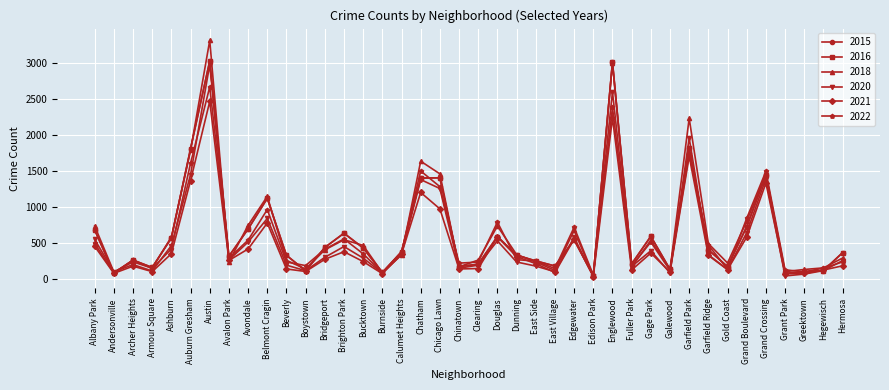

Reading right to left, list all the values displayed in this chart.

2016: 369	120	104	80	1451	730	175	408	1820	136	596	212	3019	47	547	183	254	334	593	208	176	1410	1406	381	93	434	639	441	116	332	1124	698	319	3035	1815	573	163	265	84	684
2018: 294	157	135	105	1460	808	225	495	2238	133	542	170	3007	46	679	121	240	342	739	266	172	1465	1641	337	89	470	548	408	141	262	1152	749	242	3321	1791	587	153	240	100	739
2020: 258	119	71	45	1398	647	134	340	1962	87	395	177	2605	47	582	104	182	239	533	195	153	1261	1385	345	85	293	454	304	118	195	844	517	267	2985	1455	467	114	203	101	553
2021: 186	127	80	75	1337	585	133	330	1709	101	363	128	2243	35	559	93	216	314	588	148	142	978	1206	350	77	245	382	276	107	142	781	420	261	2473	1372	354	105	181	81	458
2022: 240	154	102	130	1500	847	140	473	1748	122	516	183	2389	59	722	148	251	272	793	238	223	1287	1505	379	89	353	560	416	189	239	968	543	292	2674	1613	421	149	266	88	497
2015: 369	120	104	80	1451	730	175	408	1820	136	596	212	3019	47	547	183	254	334	593	208	176	1410	1406	381	93	434	639	441	116	332	1124	698	319	3035	1815	573	163	265	84	684